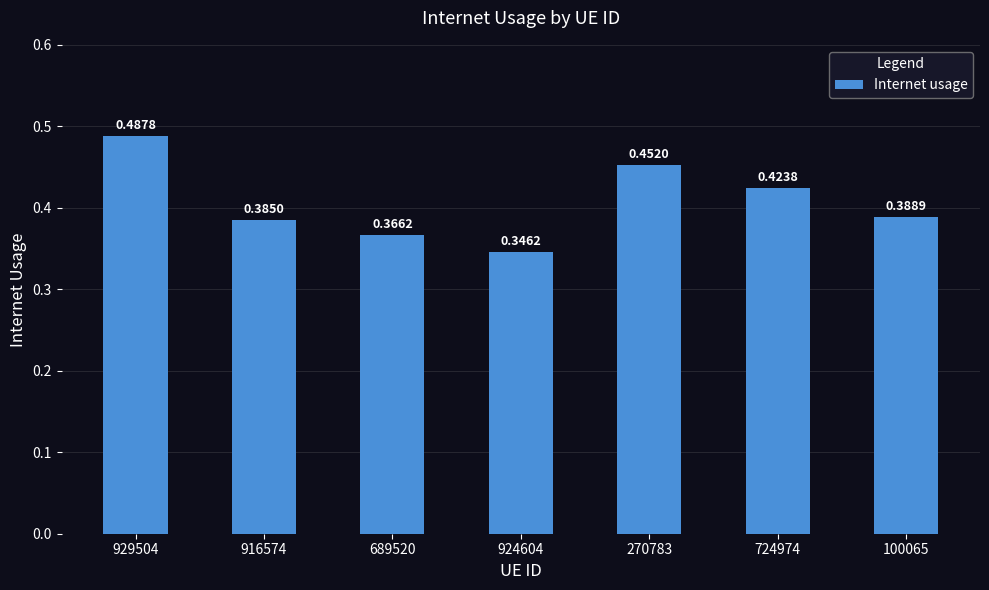

What is the label of the 6th bar from the left?

724974